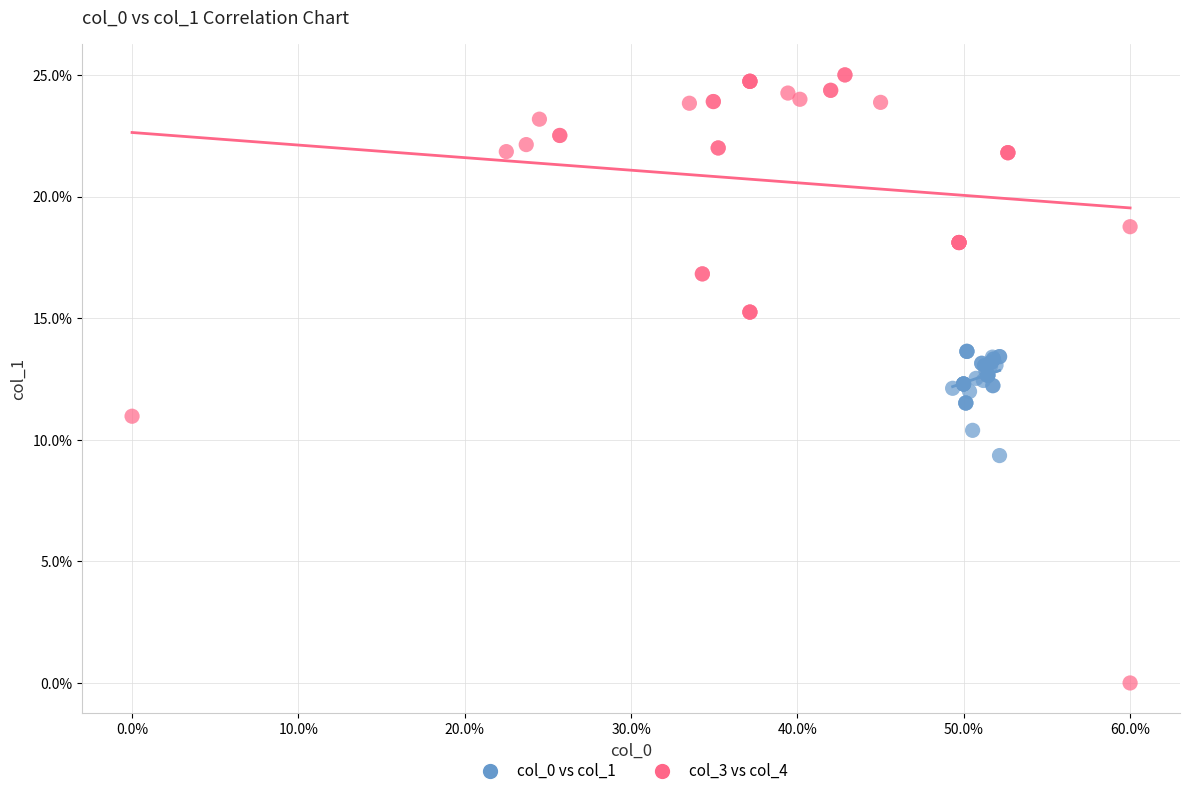

What are all the series names shown in the legend?

col_0 vs col_1, col_3 vs col_4